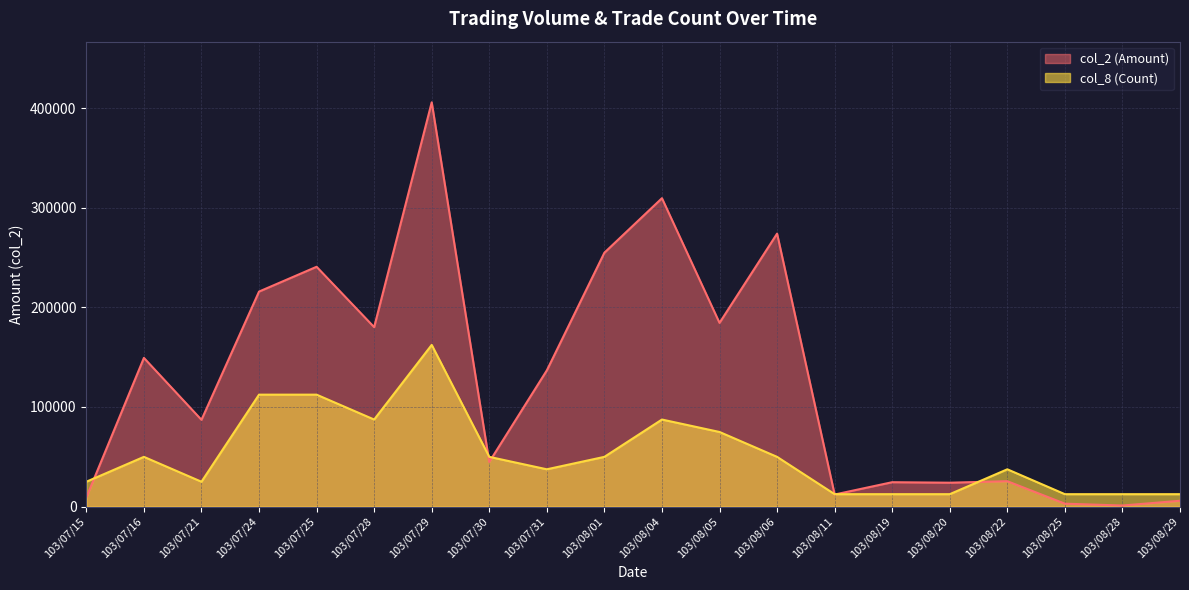

Where is the first local maximum for col_8 (Count)?

103/07/16